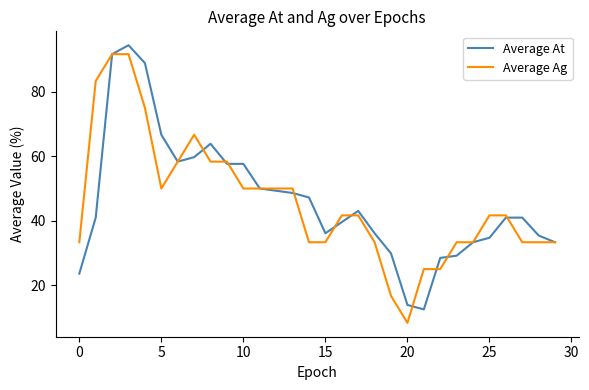

Which series has the largest range (max minus min)?

Average Ag